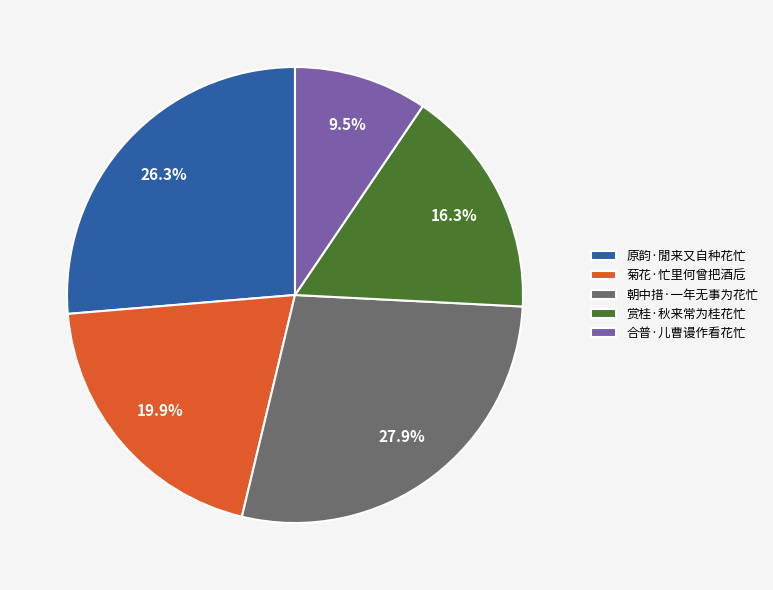

Does 赏桂·秋来常为桂花忙 account for over 50% of the chart?

No